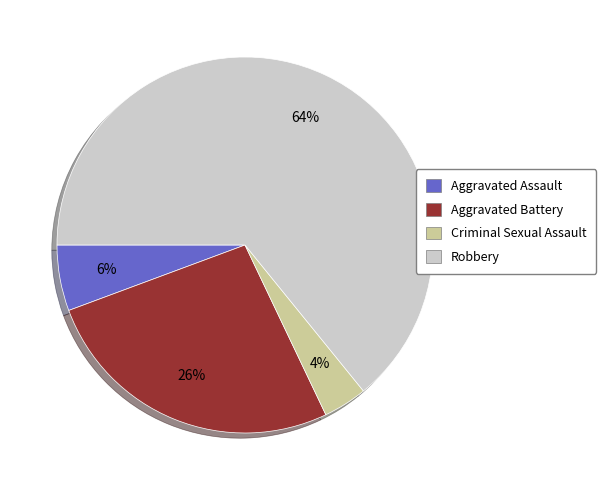

Does Robbery account for over 50% of the chart?

Yes